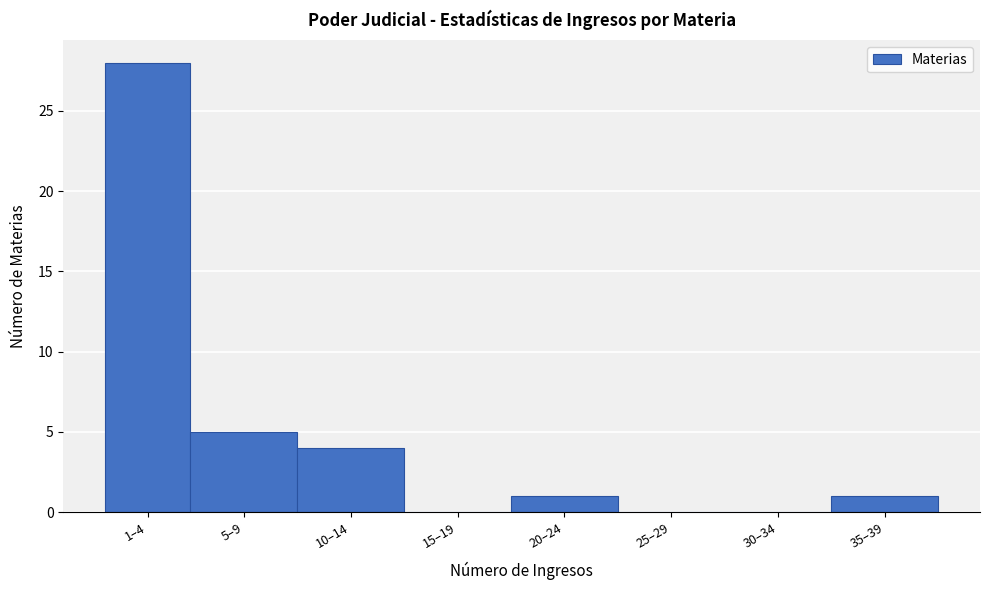

Reading left to right, transcribe all the data shown in this chart.

1–4=28	5–9=5	10–14=4	15–19=0	20–24=1	25–29=0	30–34=0	35–39=1